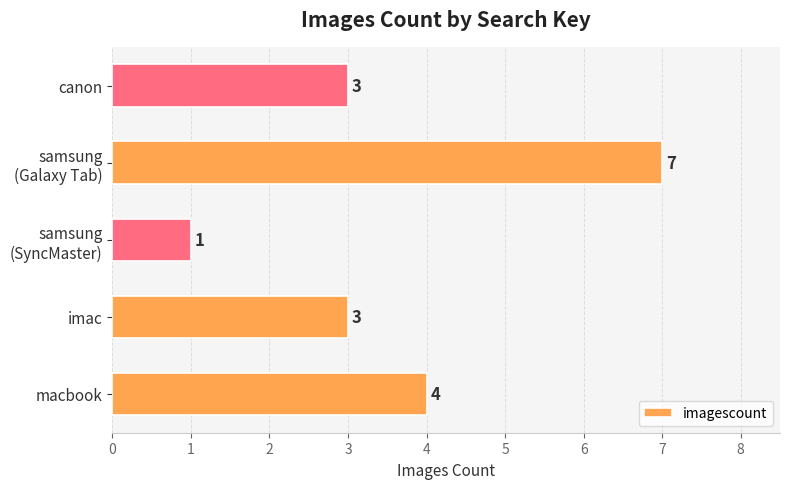

What is the average value?

4